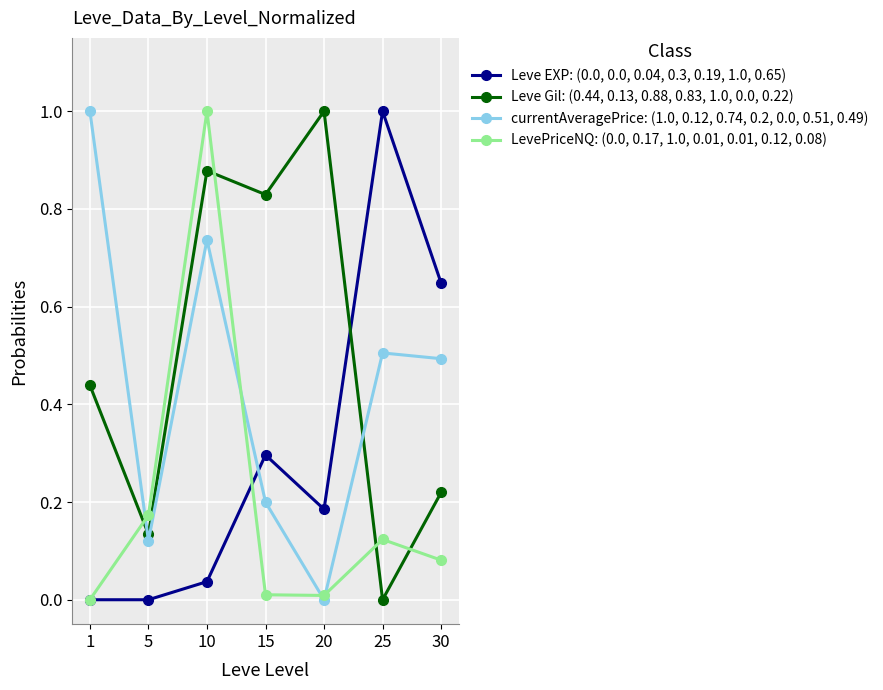

What is the sum of all currentAveragePrice: (1.0, 0.12, 0.74, 0.2, 0.0, 0.51, 0.49) values?

3.1